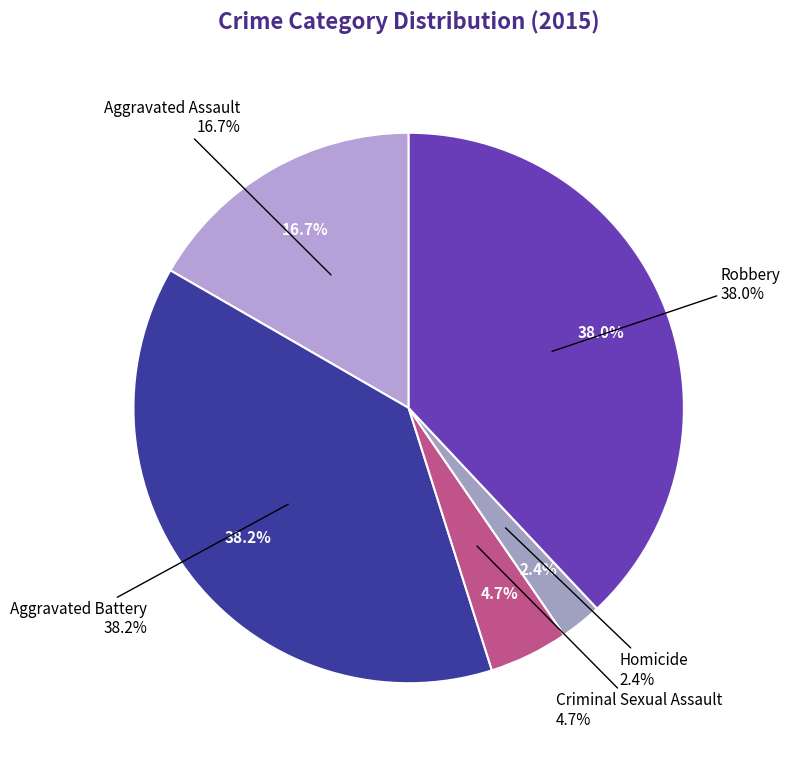

Does any single category account for the majority?

No